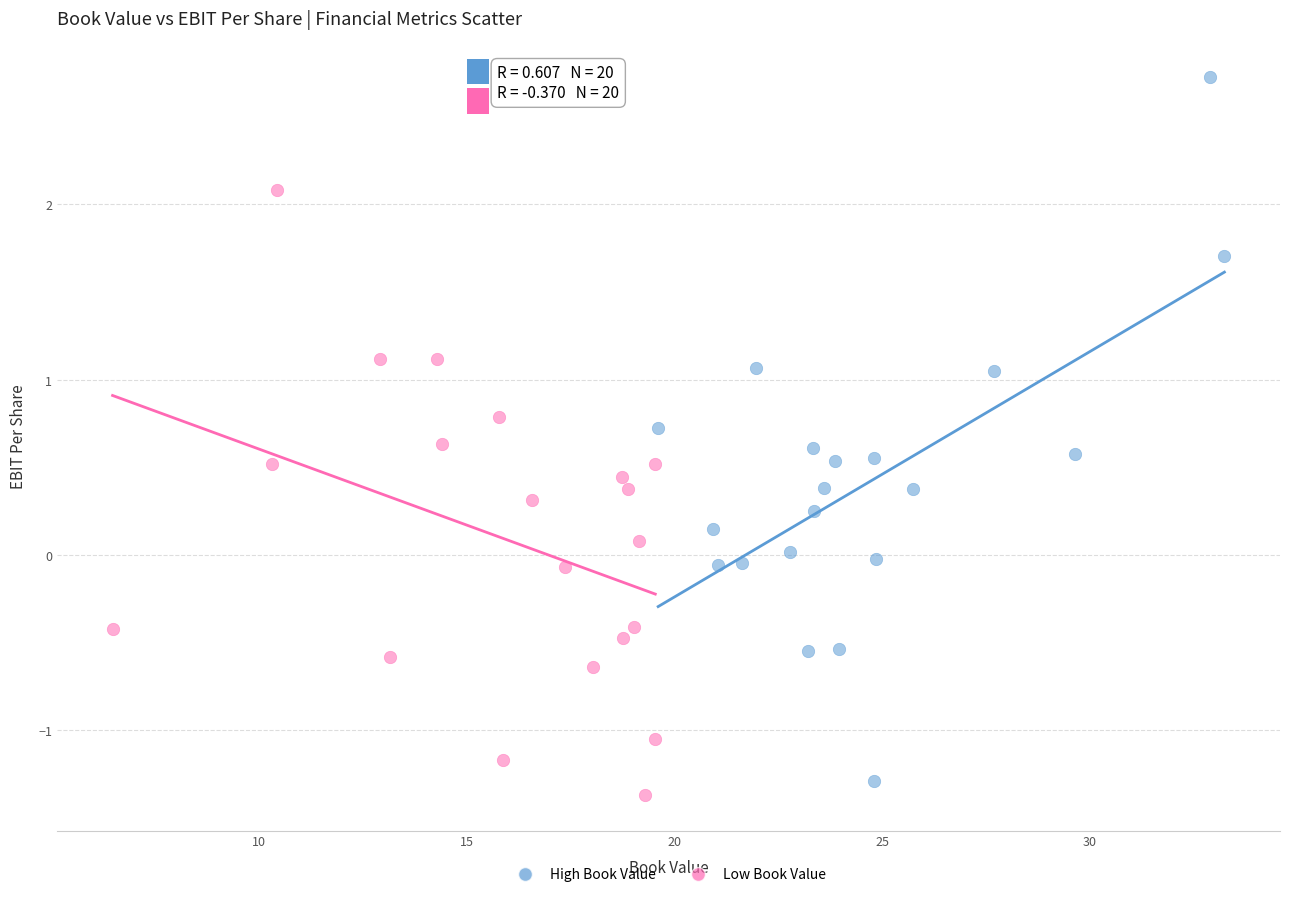

Which series reaches the minimum Y coordinate?

Low Book Value